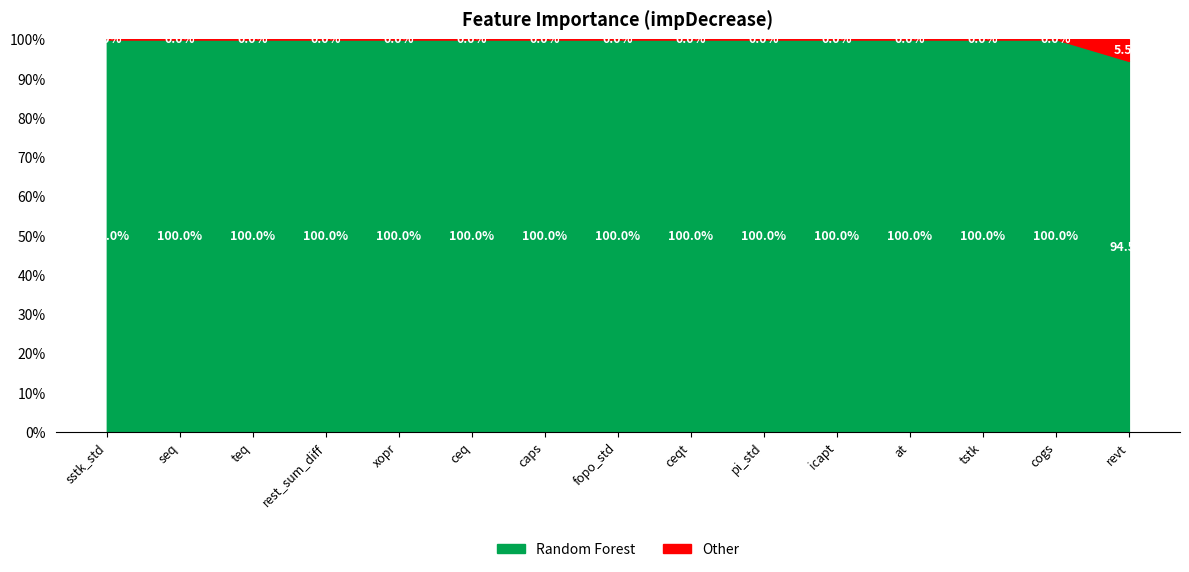

How many values in the Other series exceed 0?

1